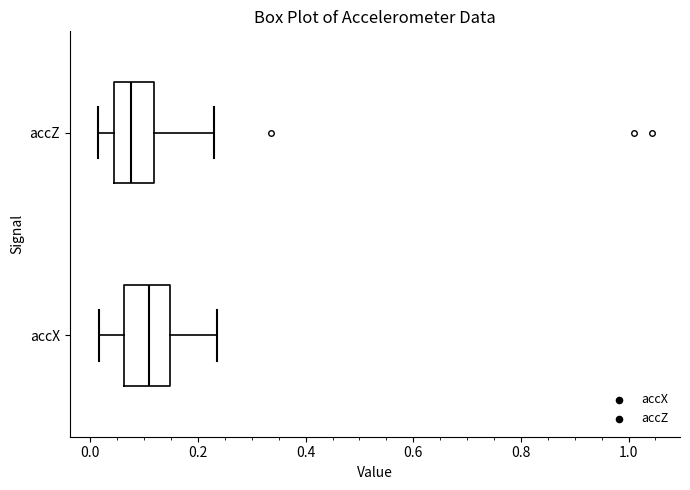

Reading bottom to top, transcribe this box plot: for each box, give where its median line is, the range the box spans, and where its two whiskers end, as read against the x-axis. The values are not printed on the chart, so give them approximately, as read against the axis.

accX: median 0.10, box 0.06 to 0.14, whiskers 0.02 to 0.24
accZ: median 0.08, box 0.04 to 0.12, whiskers 0.02 to 0.24